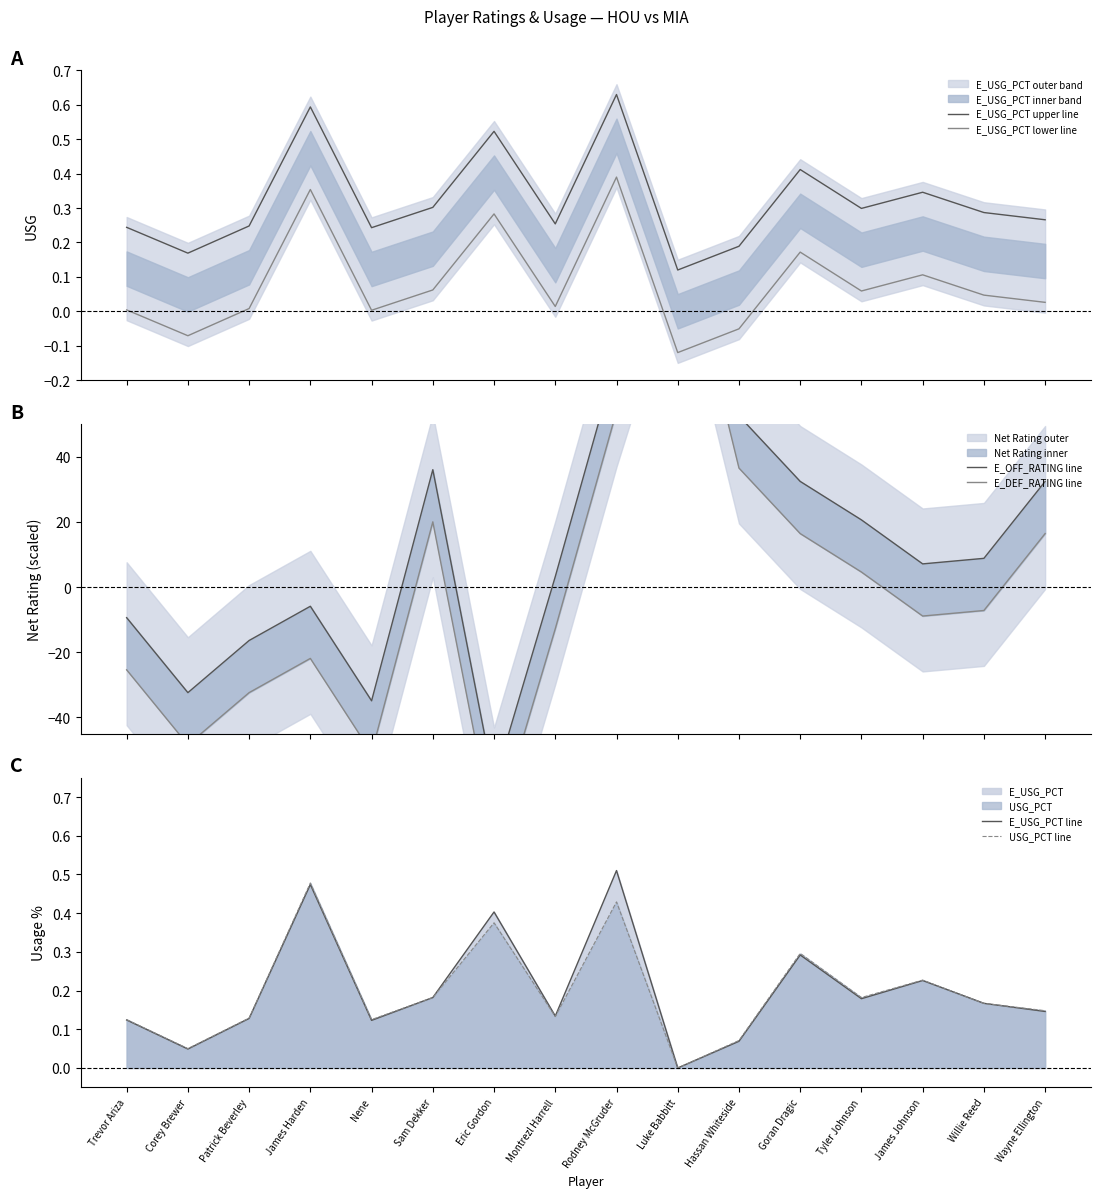

Is the value of E_USG_PCT upper line at Nene greater than the value of USG_PCT line at Willie Reed?

Yes